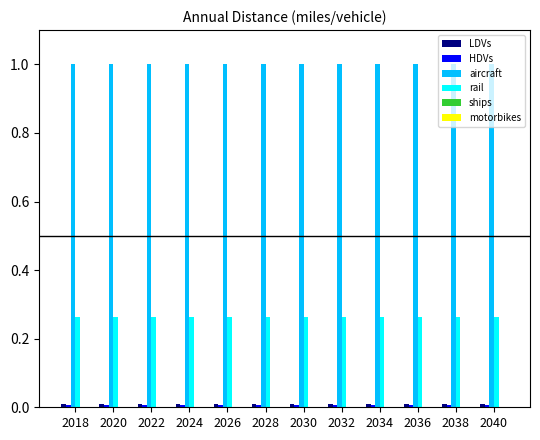

True or false: rail has a value of 0.4 at 2036.

False